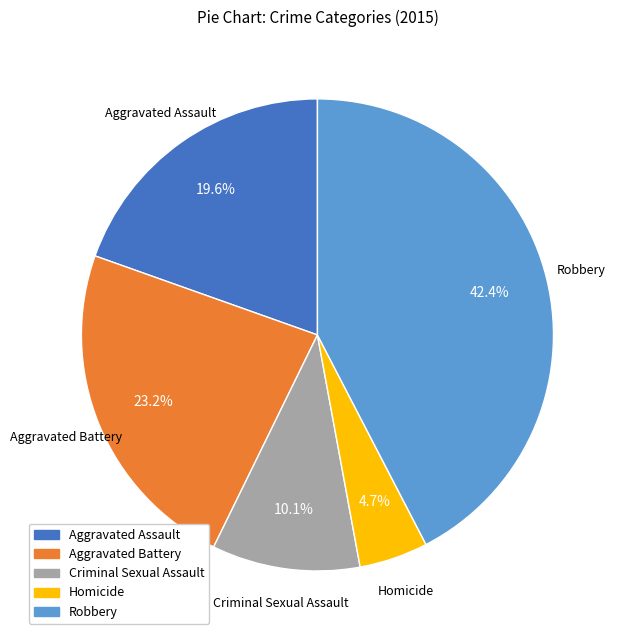

How much of the chart is everything except Homicide?

95.3%